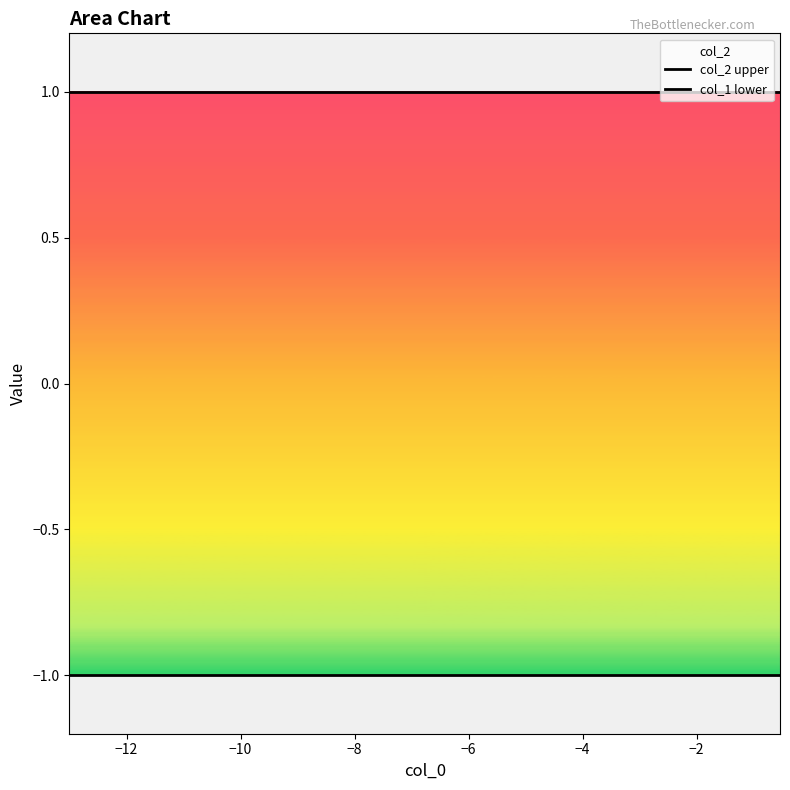

What is the difference between the highest and lowest values at −2?

2